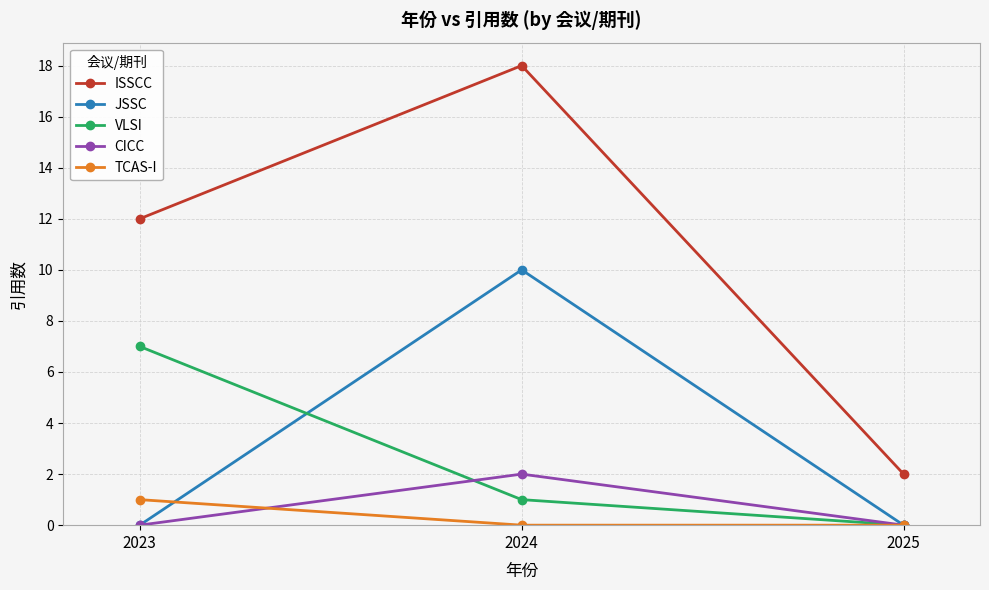

What is the value of the VLSI point at the 1st from the left?

7